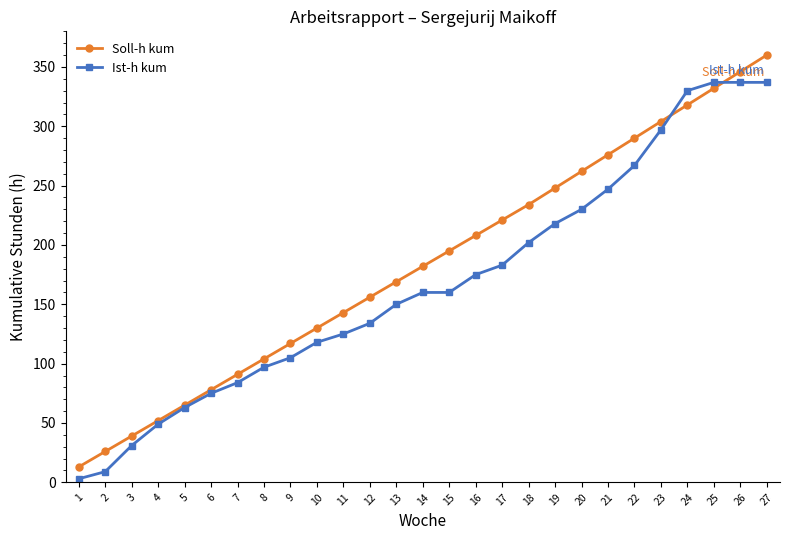

The value of Soll-h kum at 25 is 146. True or false?

False